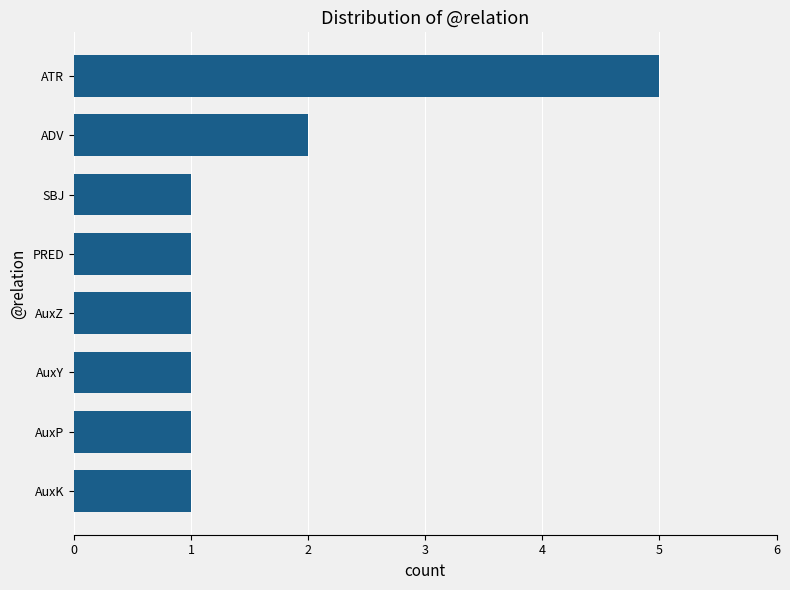

Reading top to bottom, what are all the values shown in this chart?

ATR=5	ADV=2	SBJ=1	PRED=1	AuxZ=1	AuxY=1	AuxP=1	AuxK=1